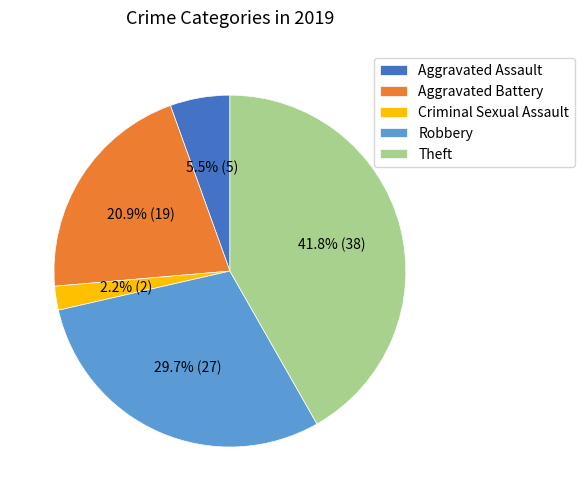

Count the number of slices in the pie.

5